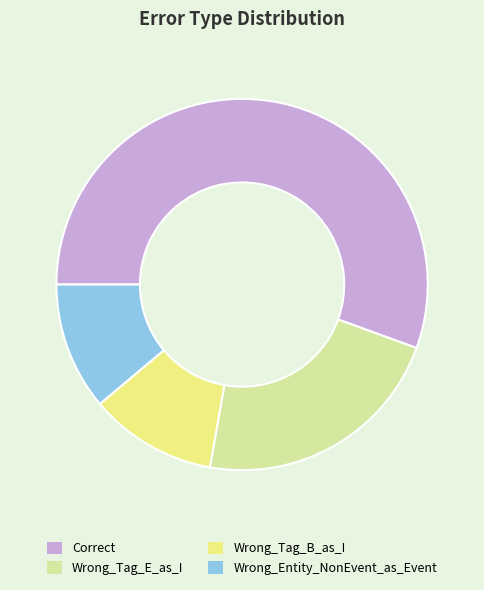

How many slices are in this pie chart?

4